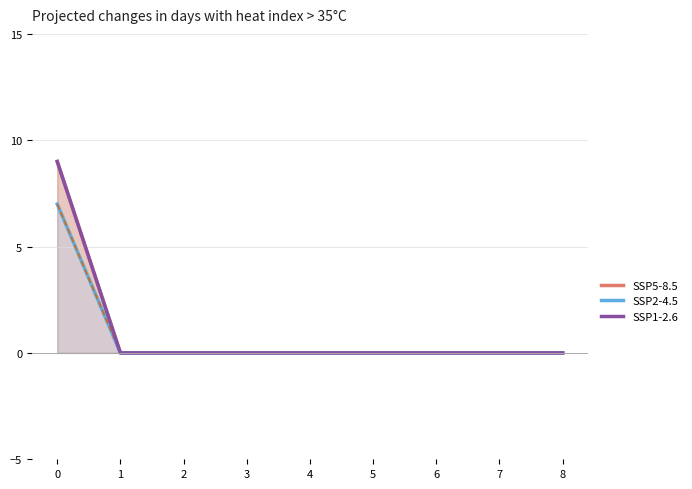

Count the SSP5-8.5 values in the range 0 to 1.

8